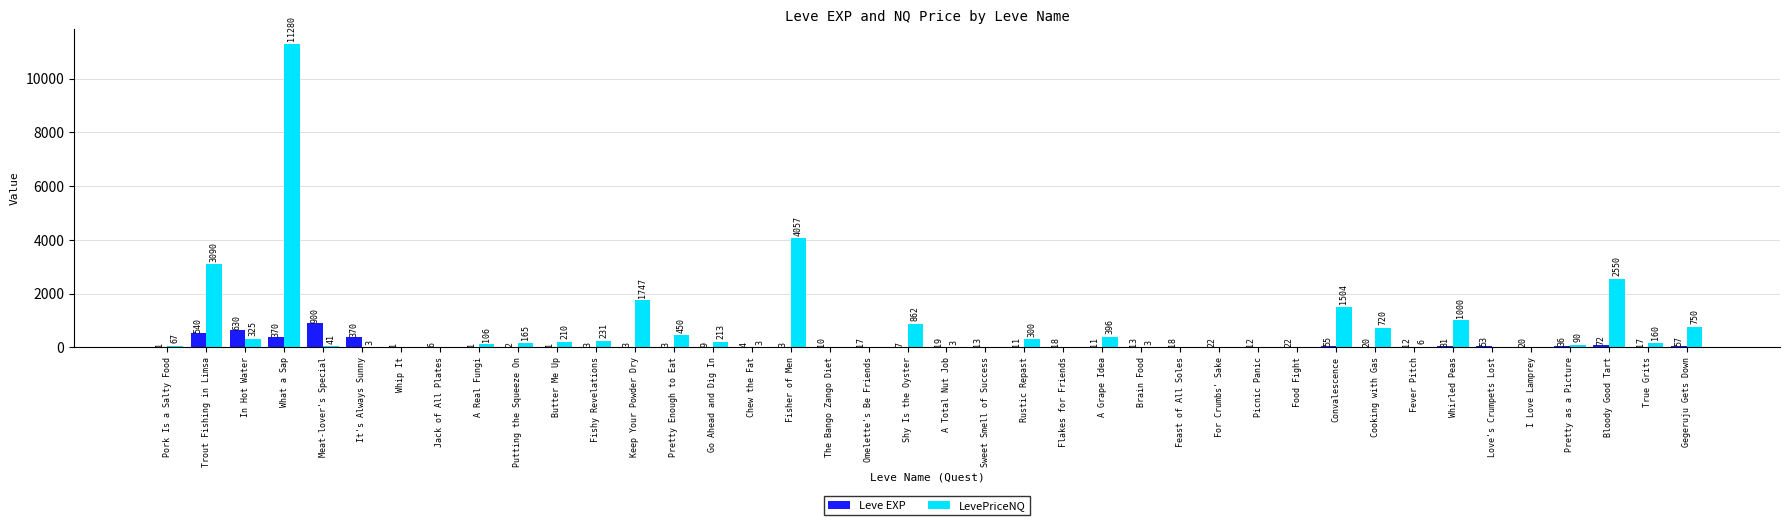

The value of Leve EXP at Go Ahead and Dig In is 9.0. True or false?

True